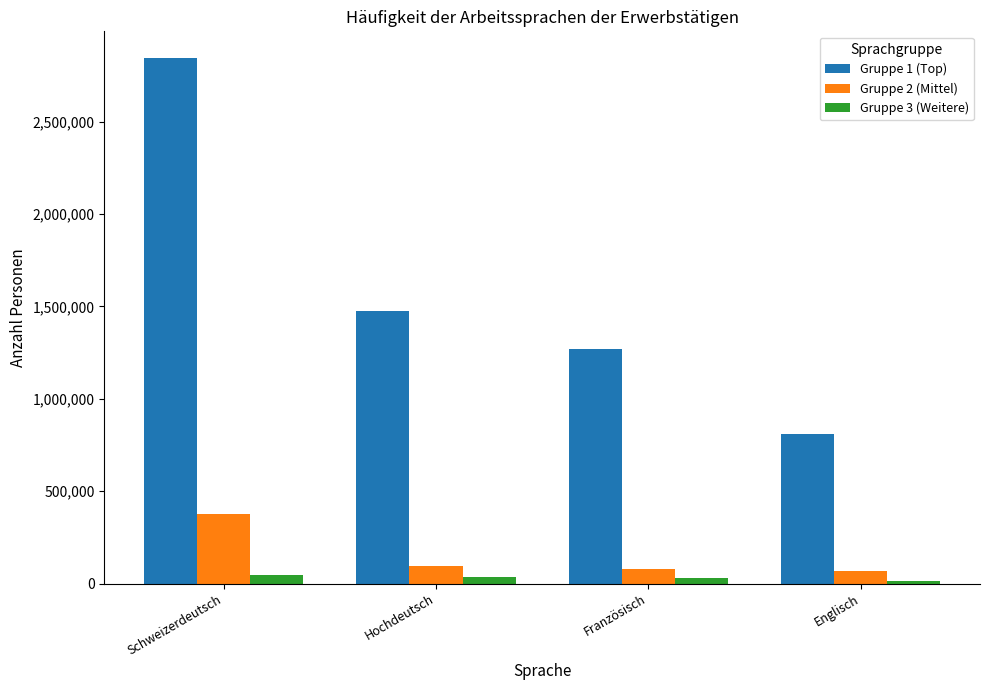

Count the number of data series in this chart.

3